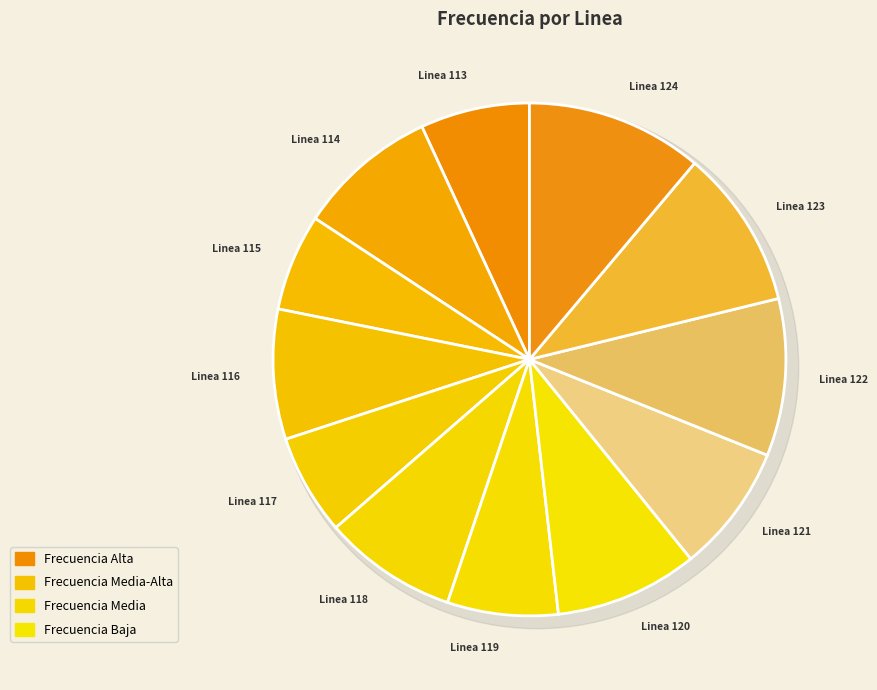

Combined, what portion of the pie is Linea 115 and Linea 117?

12.5%